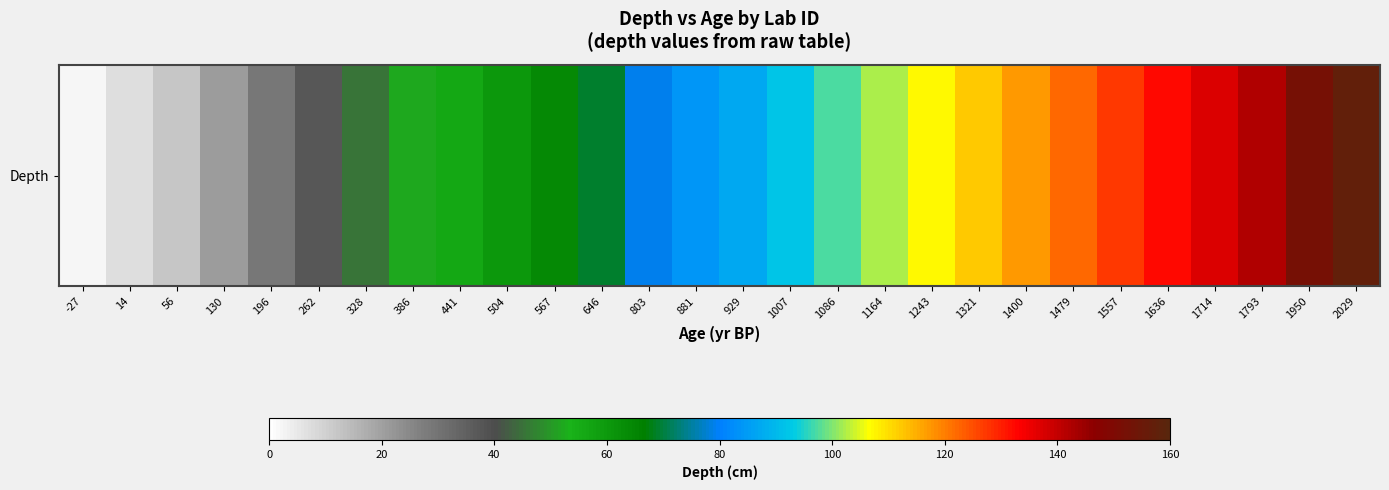

True or false: the data shows 112 at 1321.

True